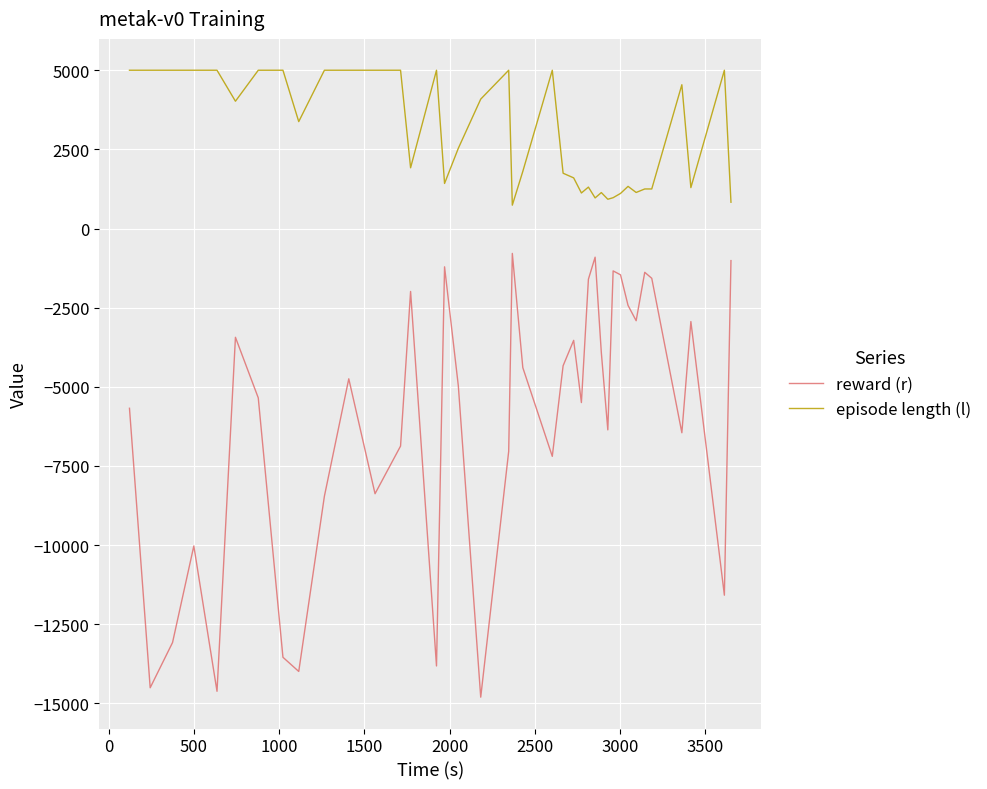

What is the difference between the maximum and minimum values in the reward (r) series?

14020.9